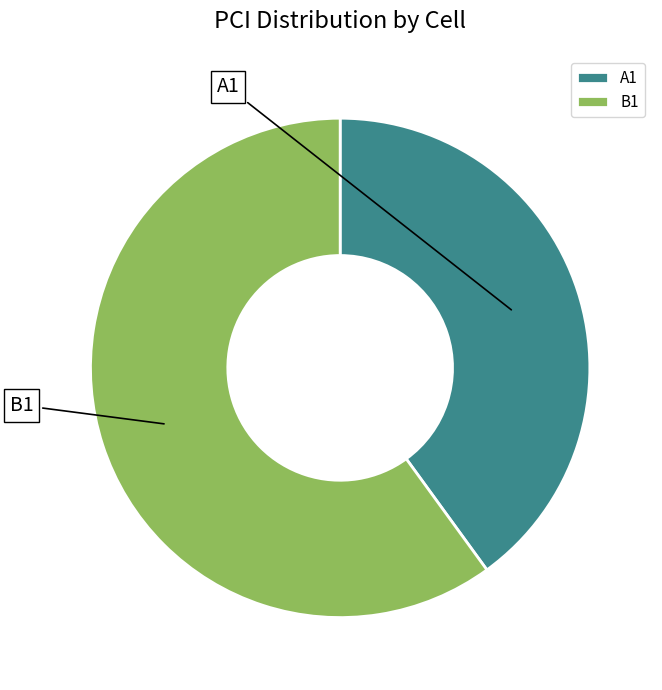

What is the ratio of the value at A1 to the value at B1?

0.7